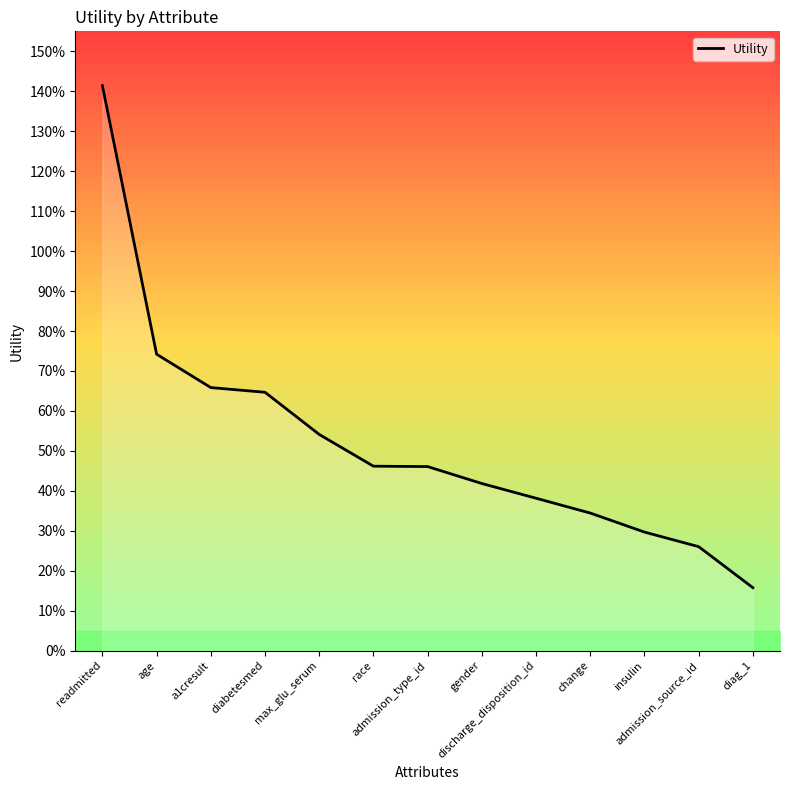

Which has a higher value, diag_1 or a1cresult?

a1cresult